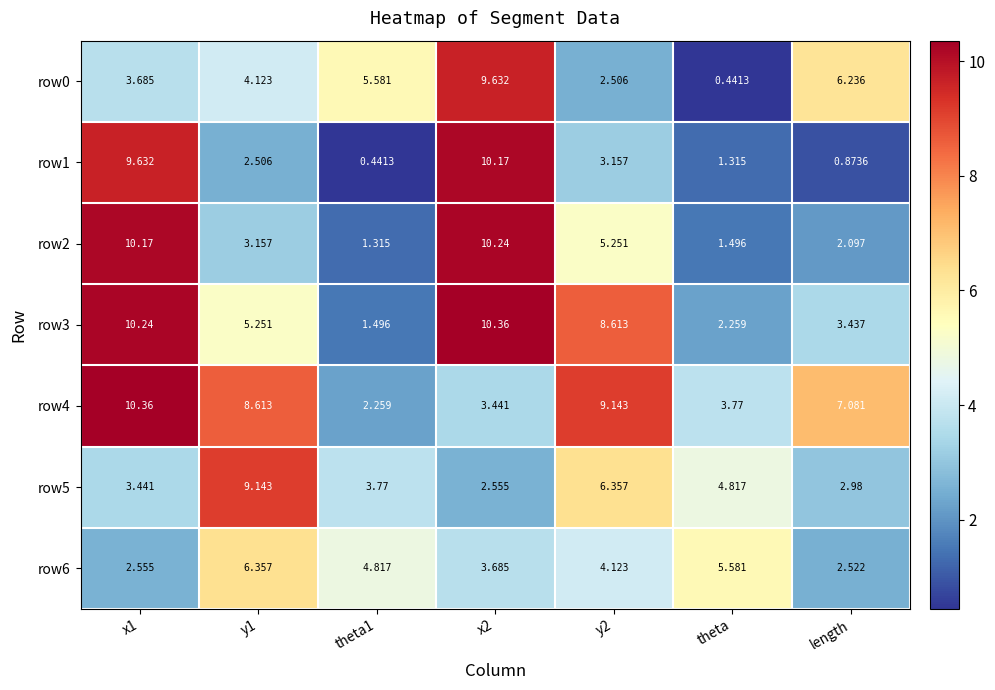

At which label is row5 closest to 5?

theta